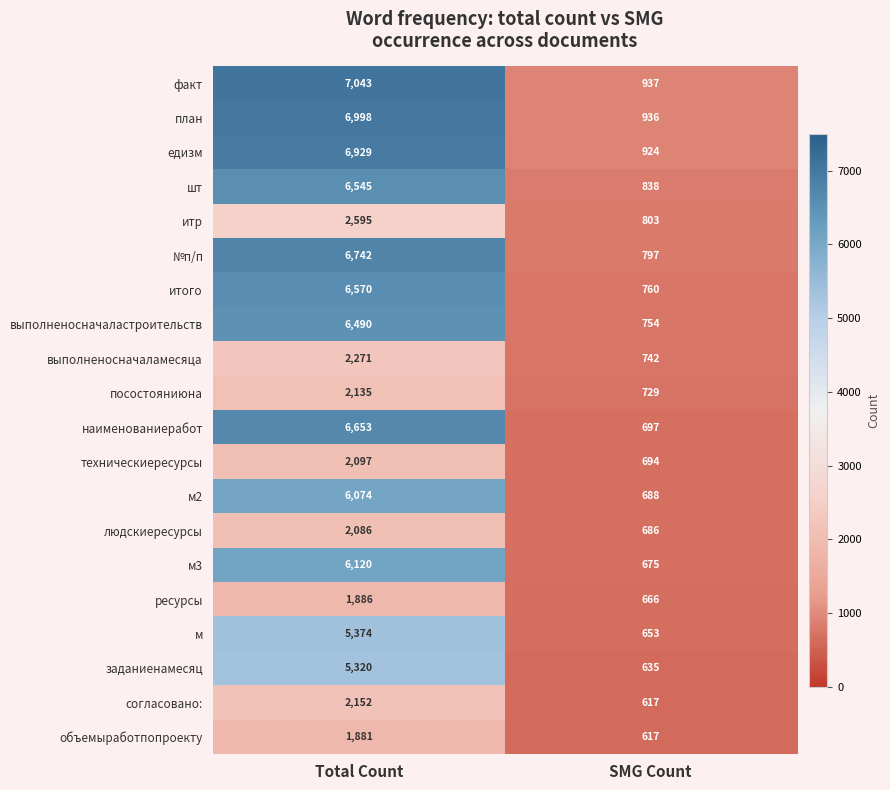

What is the sum of the м3 values at Total Count and SMG Count?

6795